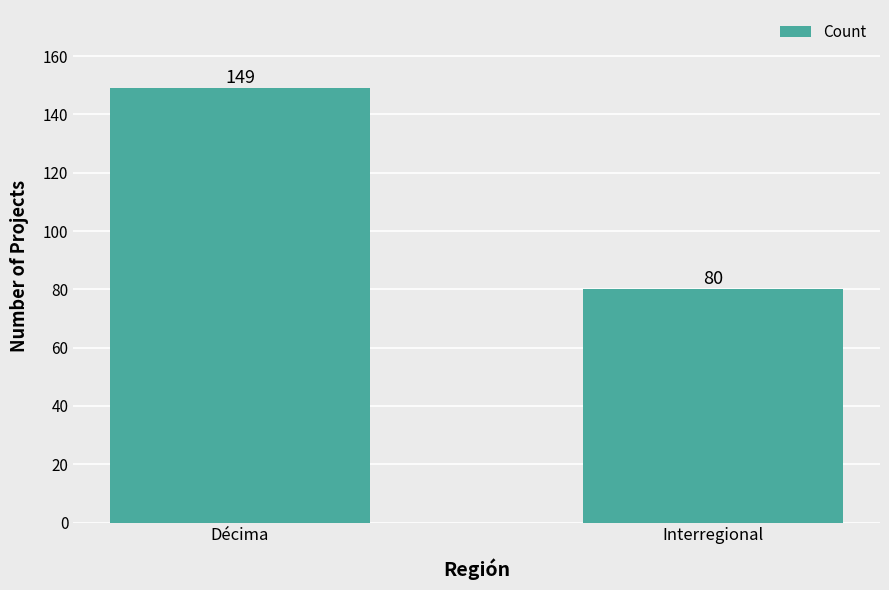

Rank the categories by value from lowest to highest.

Interregional, Décima